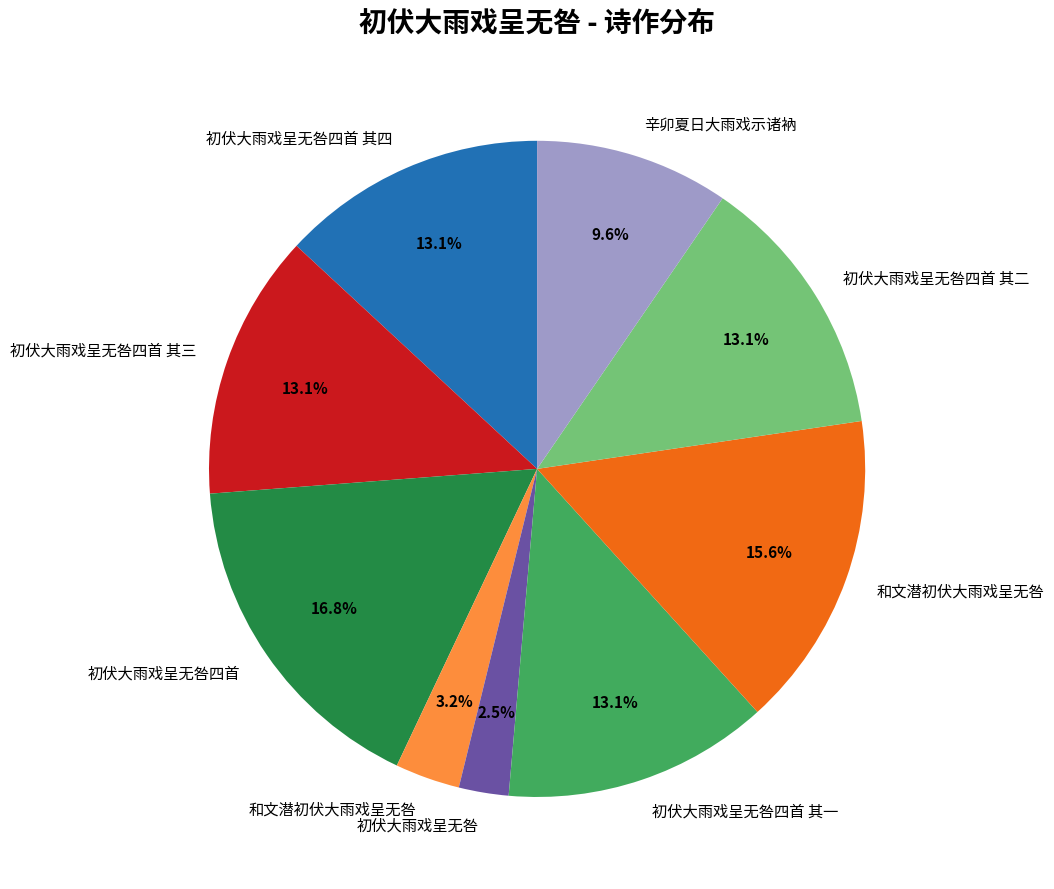

Does any single category account for the majority?

No